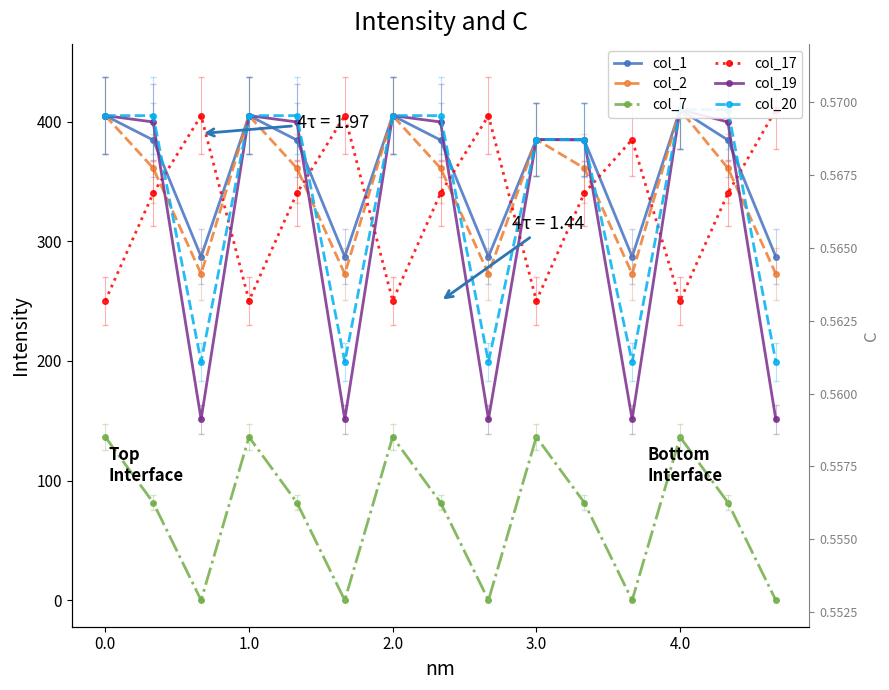

What position from the left is 1.0?

4